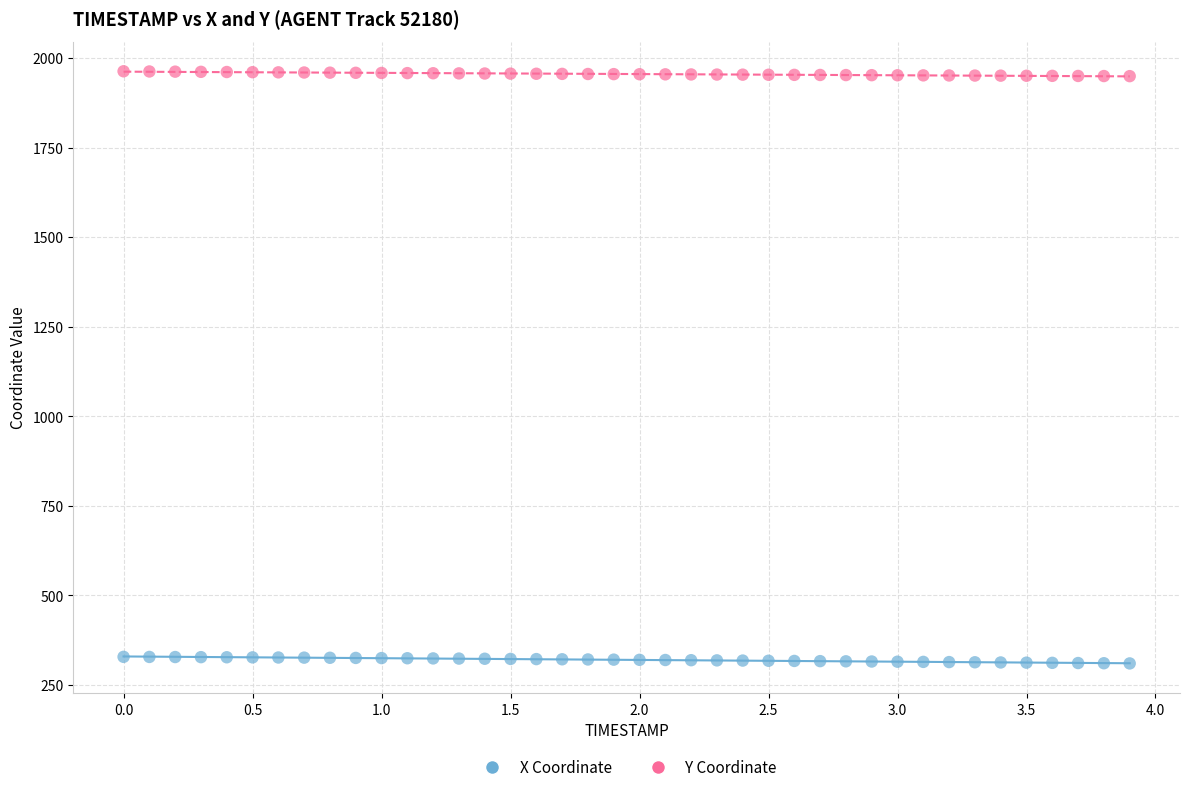

Across all data points, what is the range of X values (max minus min)?

3.9